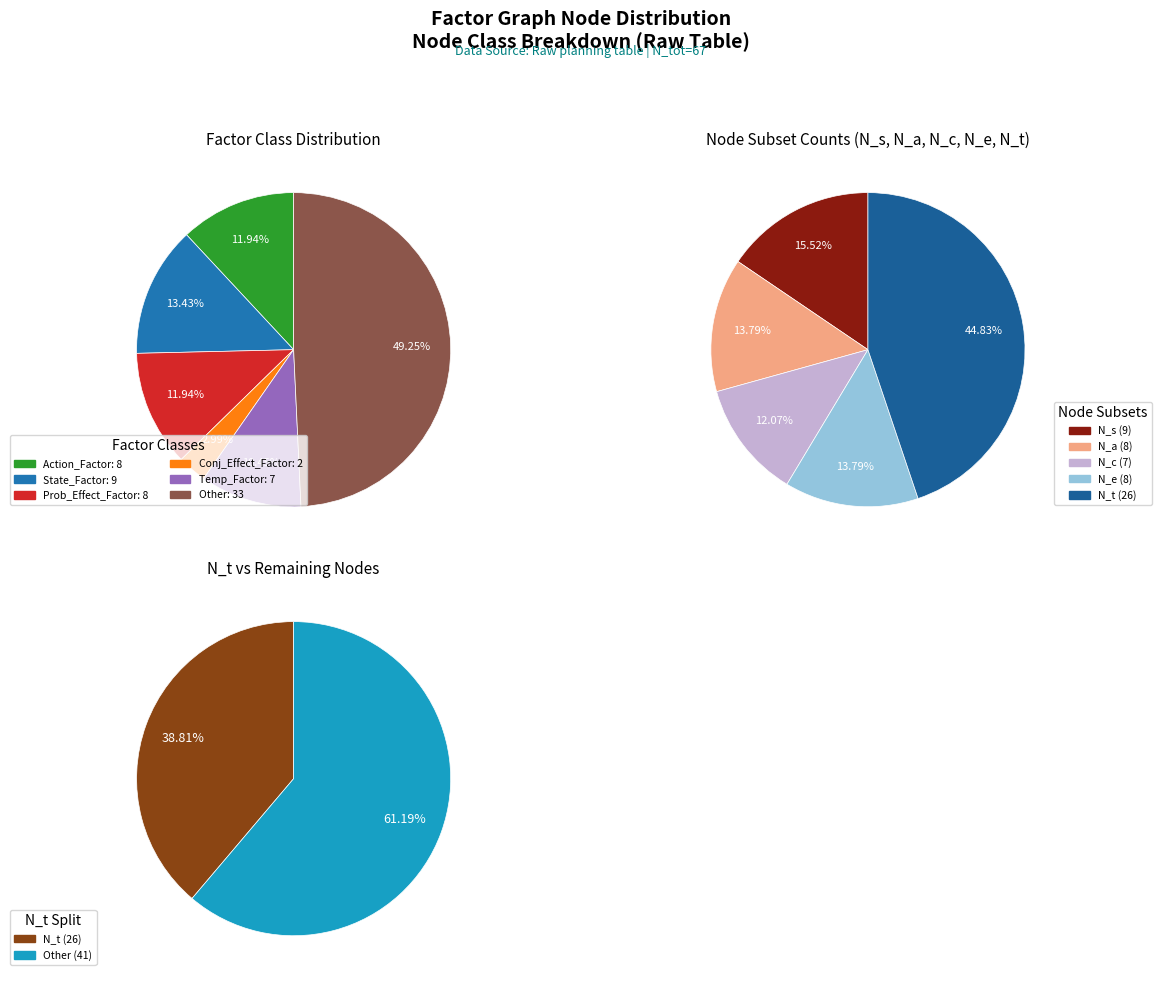

What percentage is the Action_Factor slice, to the nearest percent?

12%